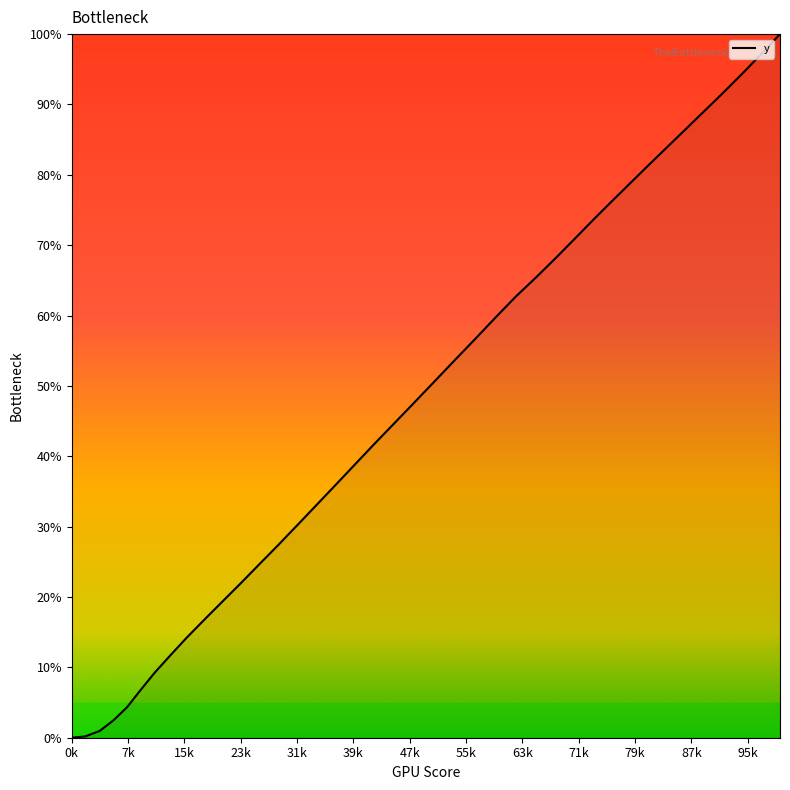

What is the difference between the maximum and minimum values?

100.0